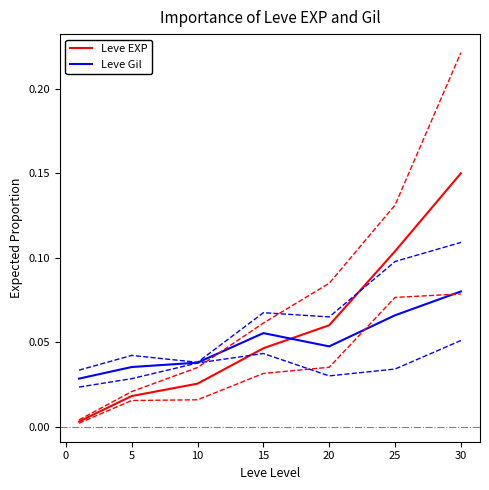

True or false: Leve Gil has more than 1 interior local peaks.

False